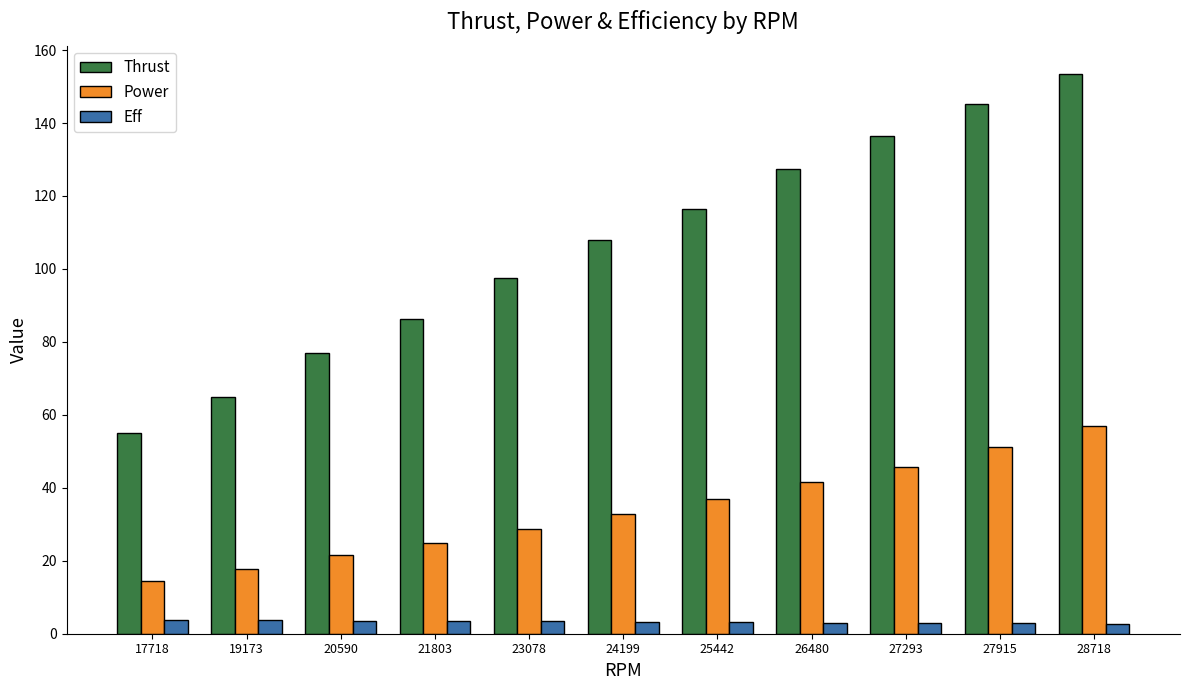

What is the difference between the maximum and minimum values in the Eff series?

1.1